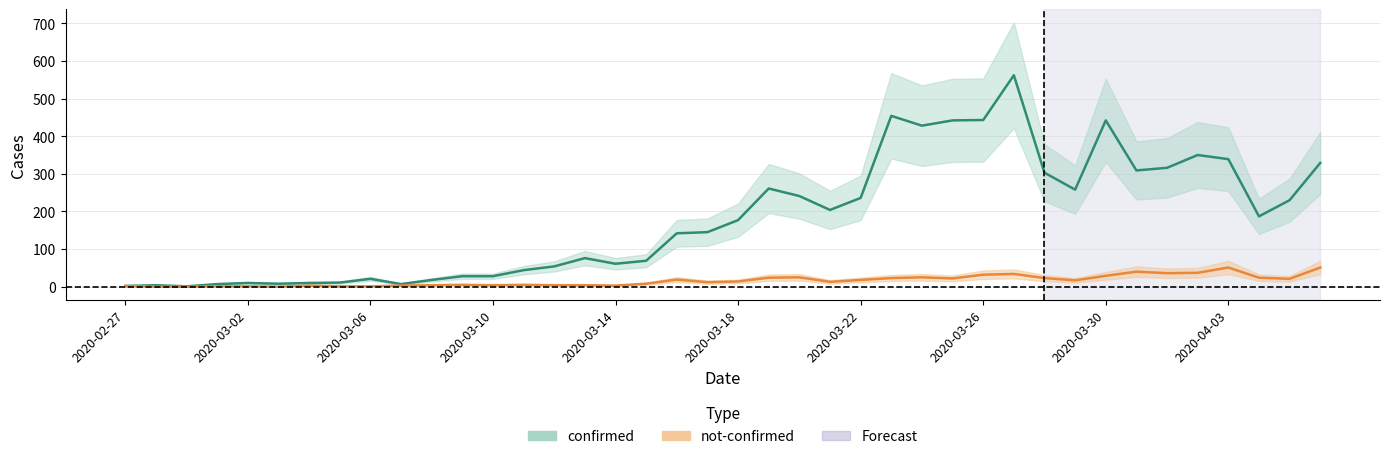

Rank the series at 2020-03-07 from lowest to highest value.

not-confirmed, confirmed